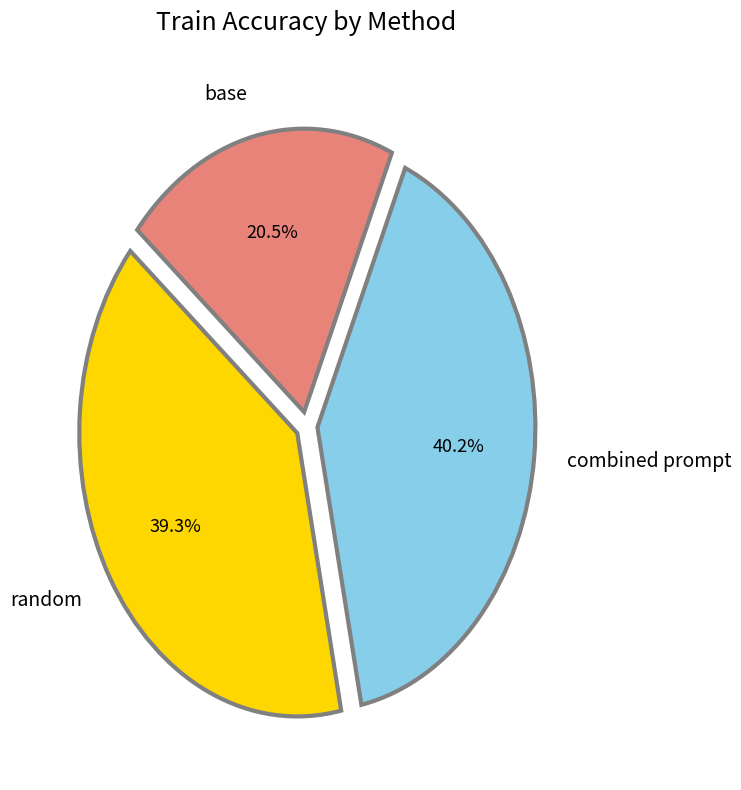

Between random and combined prompt, which is larger?

combined prompt